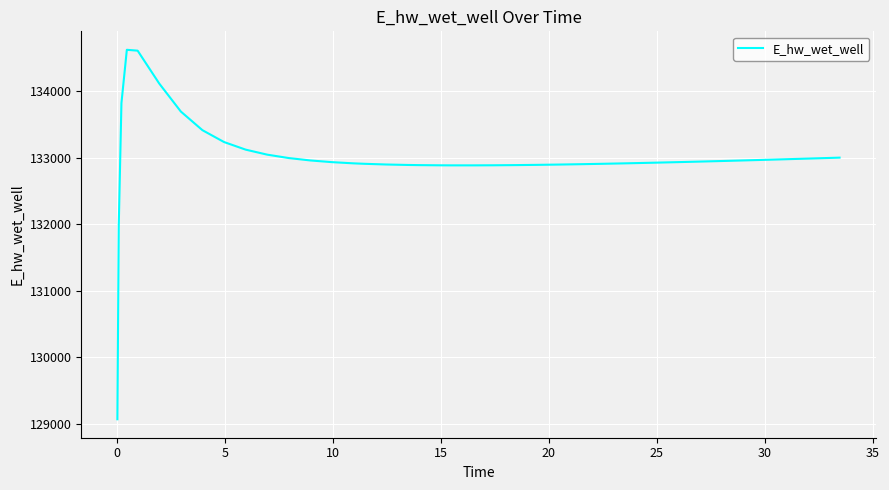

What is the maximum value shown in the chart?

134627.0